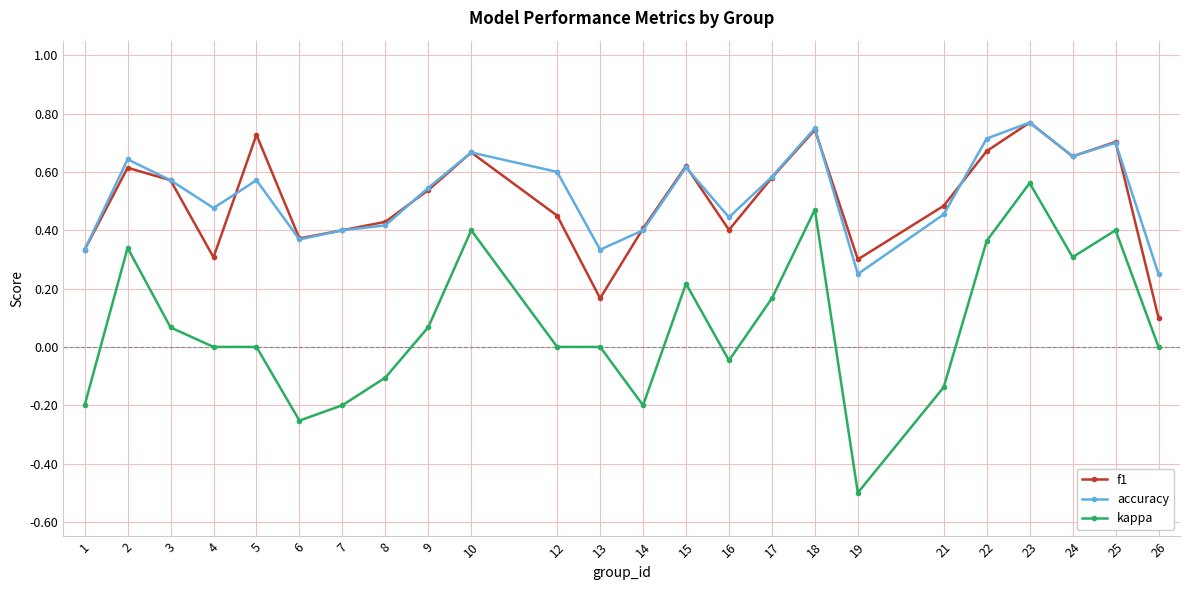

At which category is the sum across all series the highest?

23